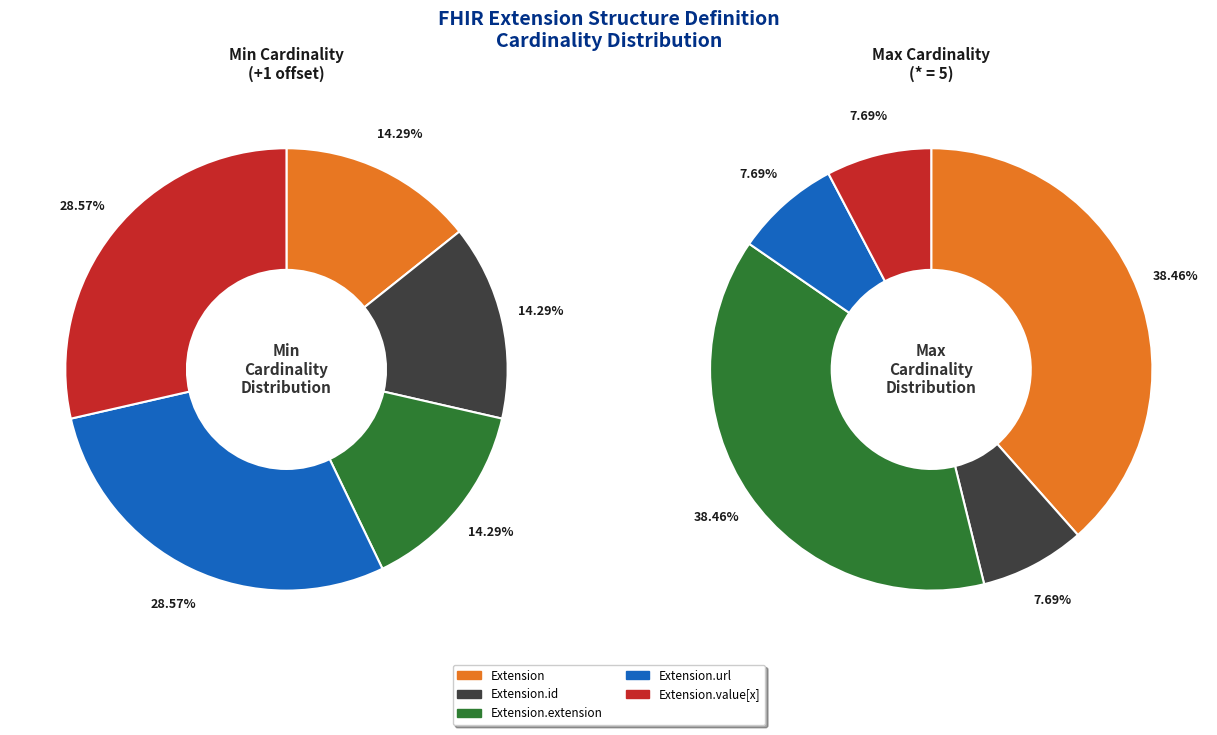

Which has a higher value, Extension.id or Extension.extension?

Extension.id